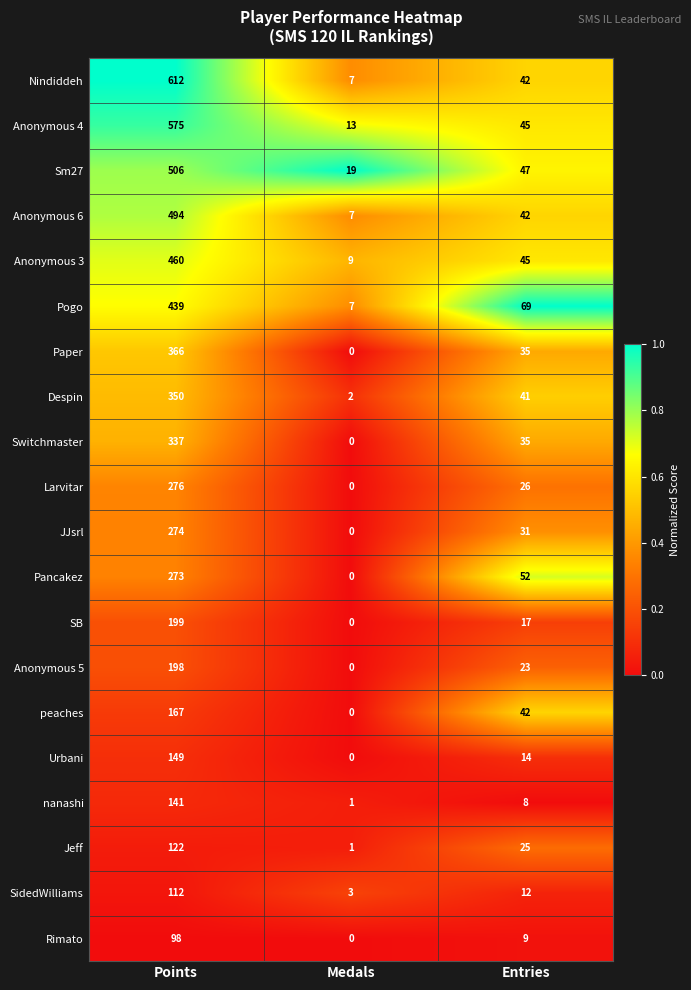

List the series in order of their peak value, lowest first.

Rimato, SidedWilliams, Jeff, nanashi, Urbani, peaches, Anonymous 5, SB, Pancakez, JJsrl, Larvitar, Switchmaster, Despin, Paper, Pogo, Anonymous 3, Anonymous 6, Sm27, Anonymous 4, Nindiddeh